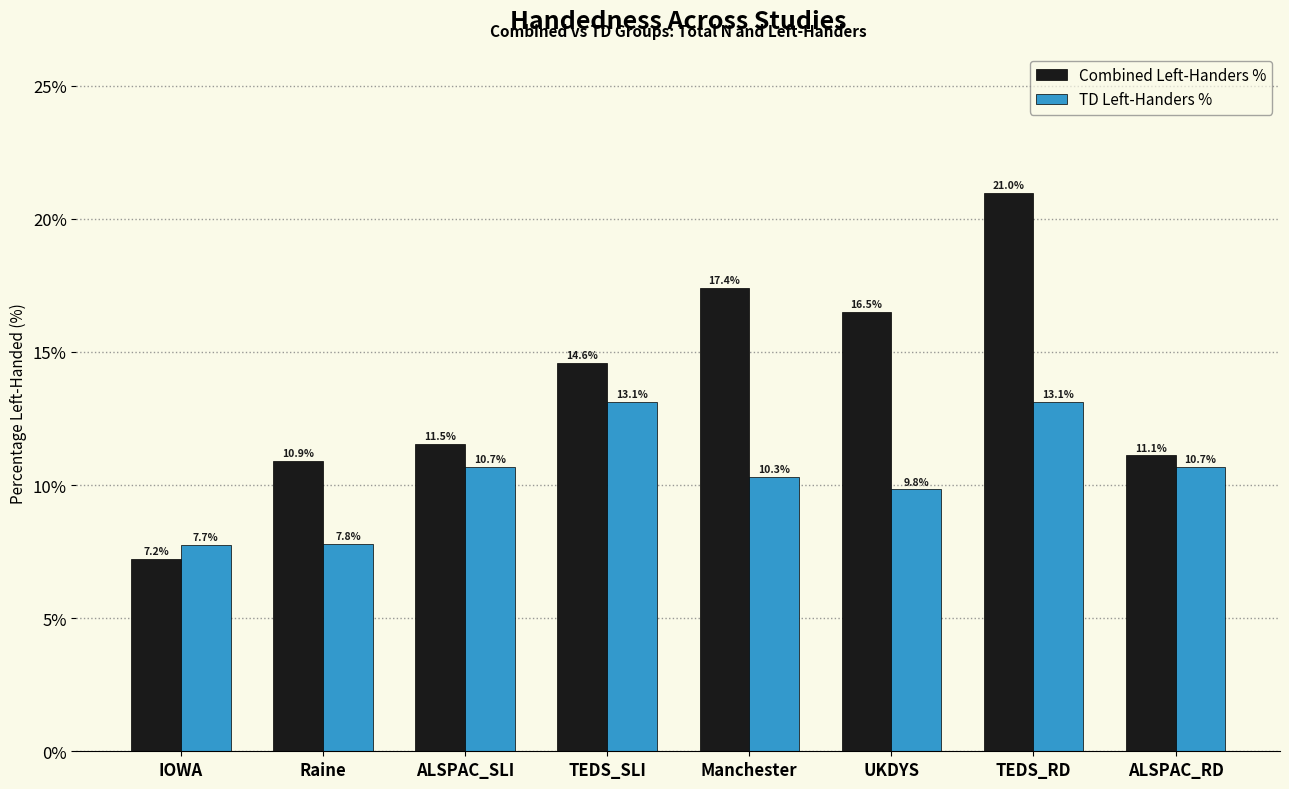

Which series changed the most between UKDYS and TEDS_RD?

Combined Left-Handers %